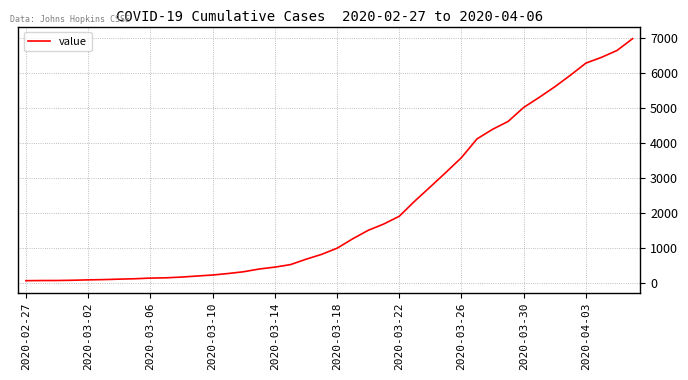

What is the maximum value shown in the chart?

6995